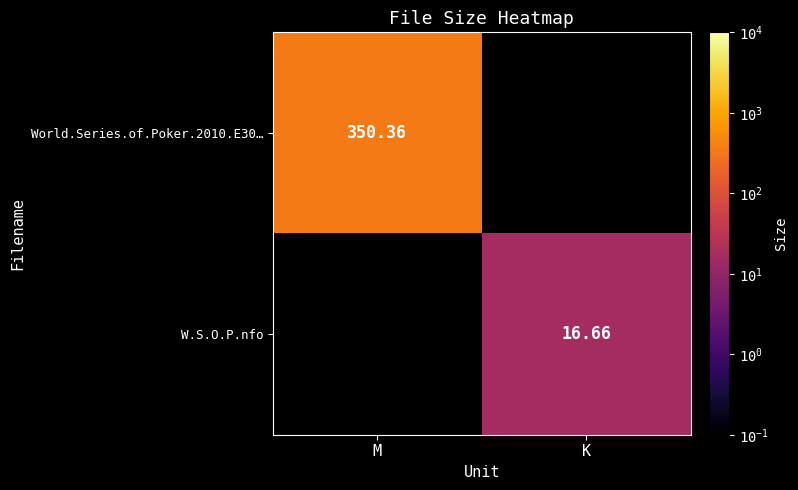

What value does the World.Series.of.Poker.2010.E30… series have at M?

350.4